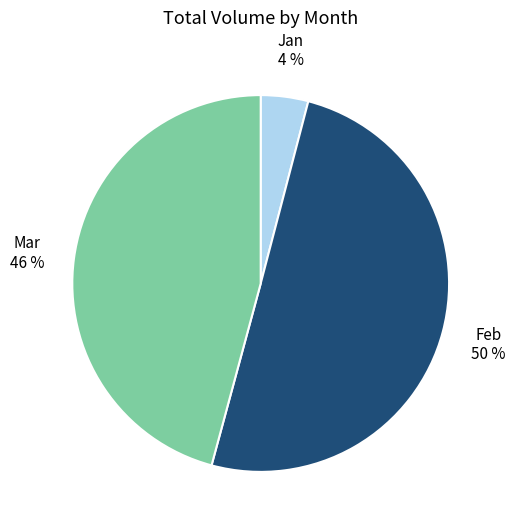

Which slice represents more than half of the pie?

Feb